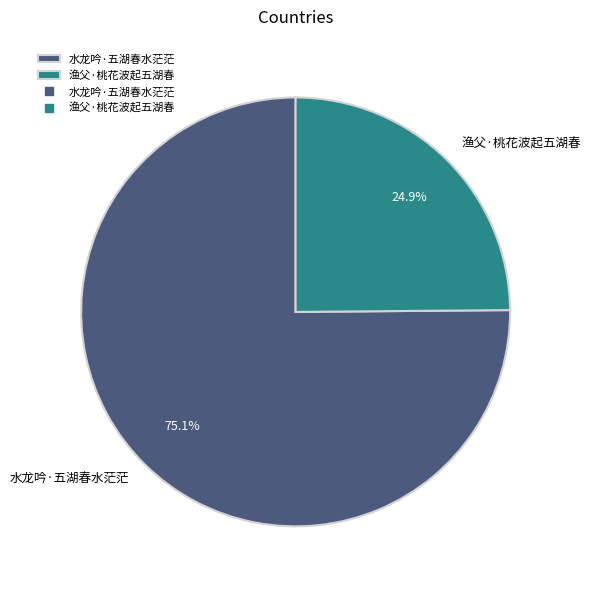

What percentage is the 渔父·桃花波起五湖春 slice, to the nearest percent?

25%